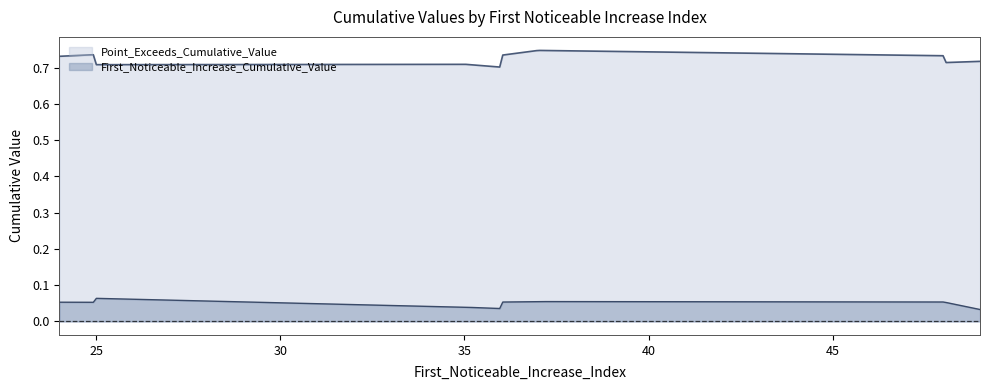

True or false: First_Noticeable_Increase_Cumulative_Value and Point_Exceeds_Cumulative_Value cross at least once.

False